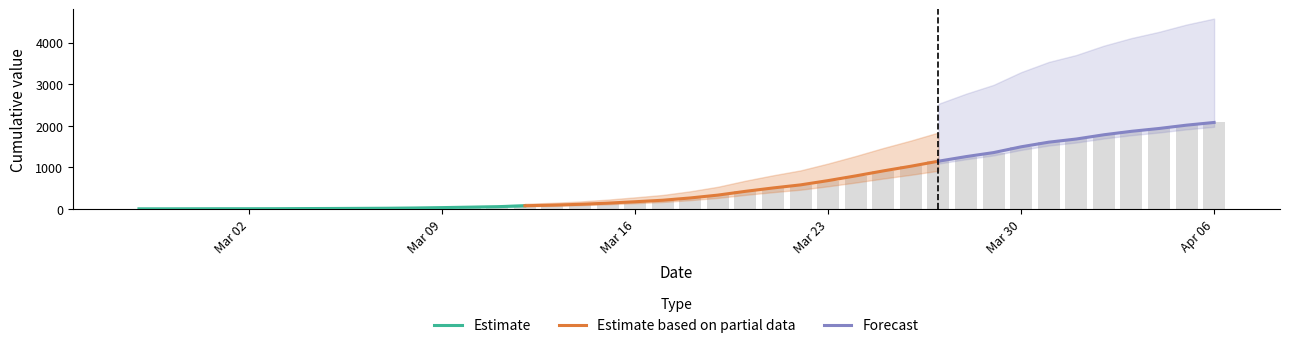

What position from the right is 2020-03-29?

9